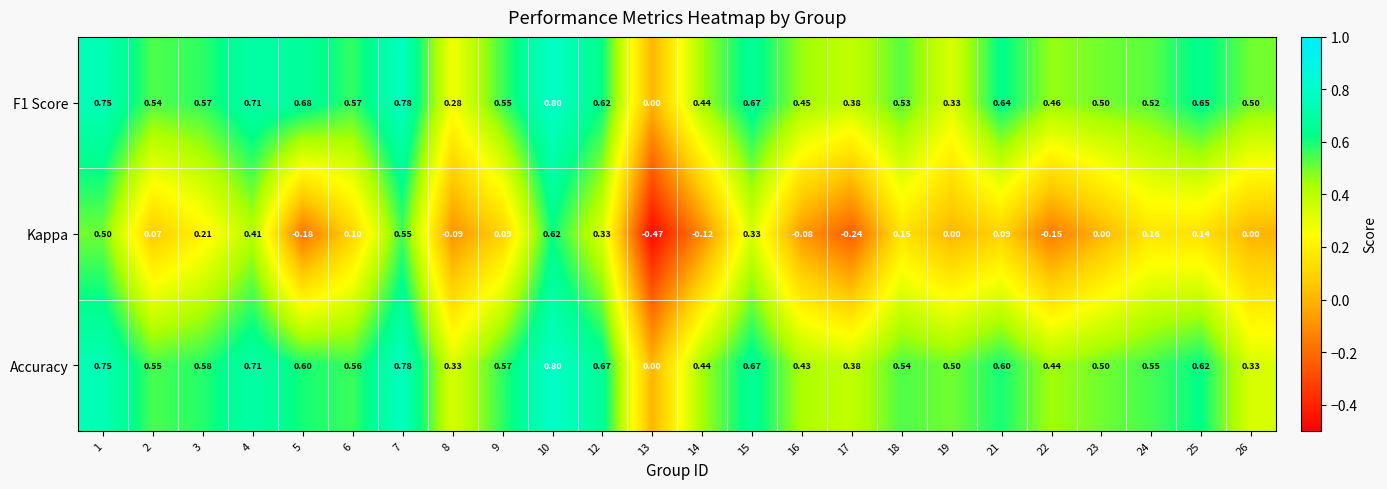

What is the total value across all series at 23?

1.0